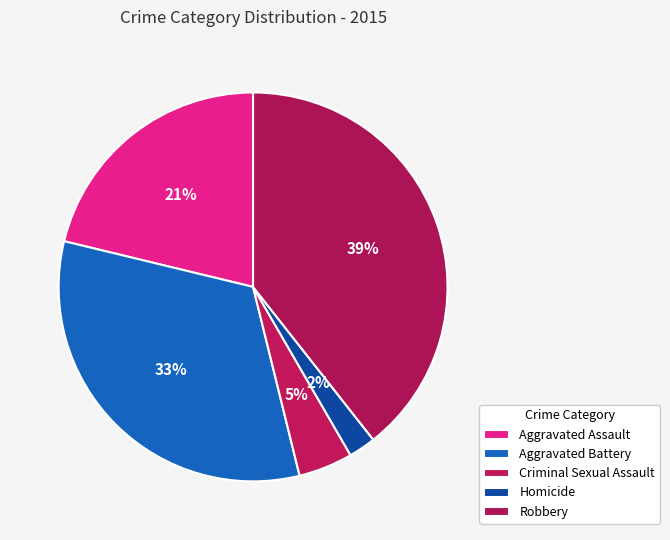

True or false: Robbery accounts for 39% of the total.

True